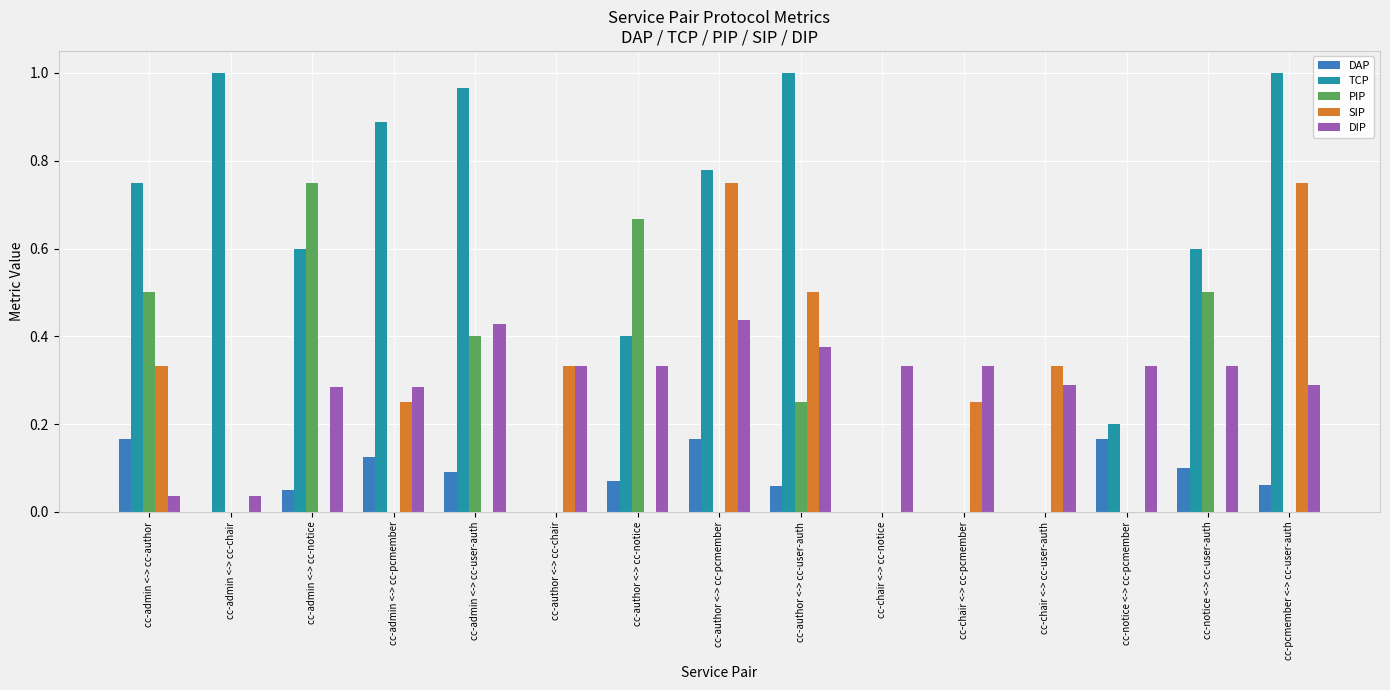

True or false: DAP has a value of 0.1 at cc-admin <-> cc-notice.

True